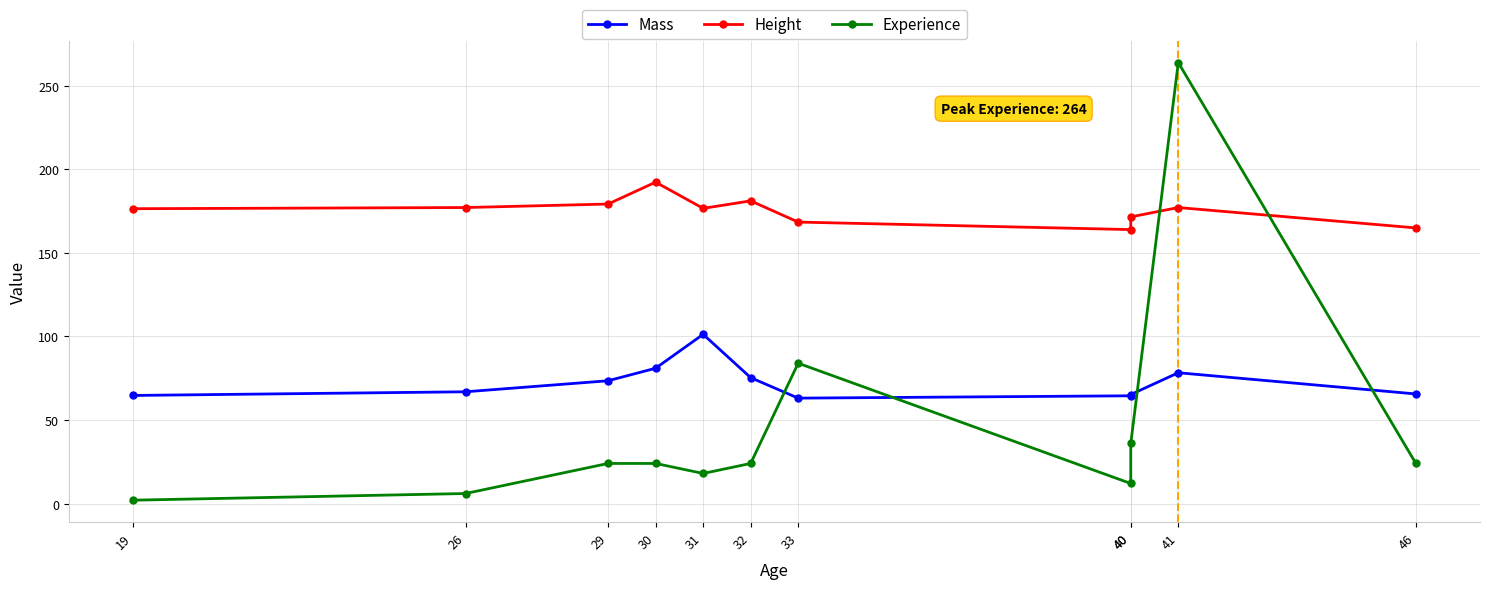

List the labels in order of Mass value, smallest first.

33, 40, 19, 40, 46, 26, 29, 32, 41, 30, 31